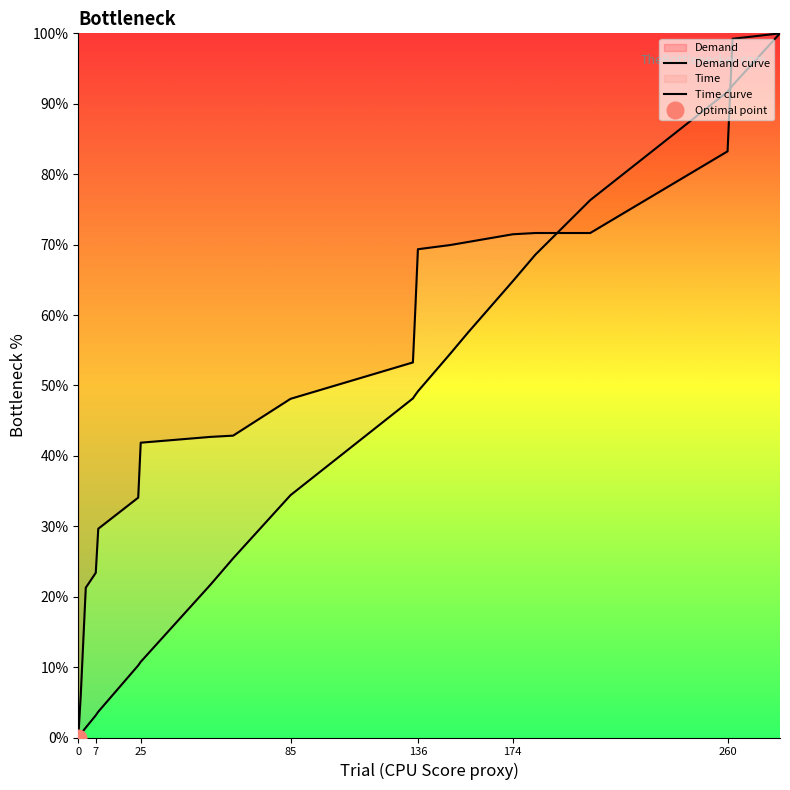

What is the average value of the Demand curve series?

52.9